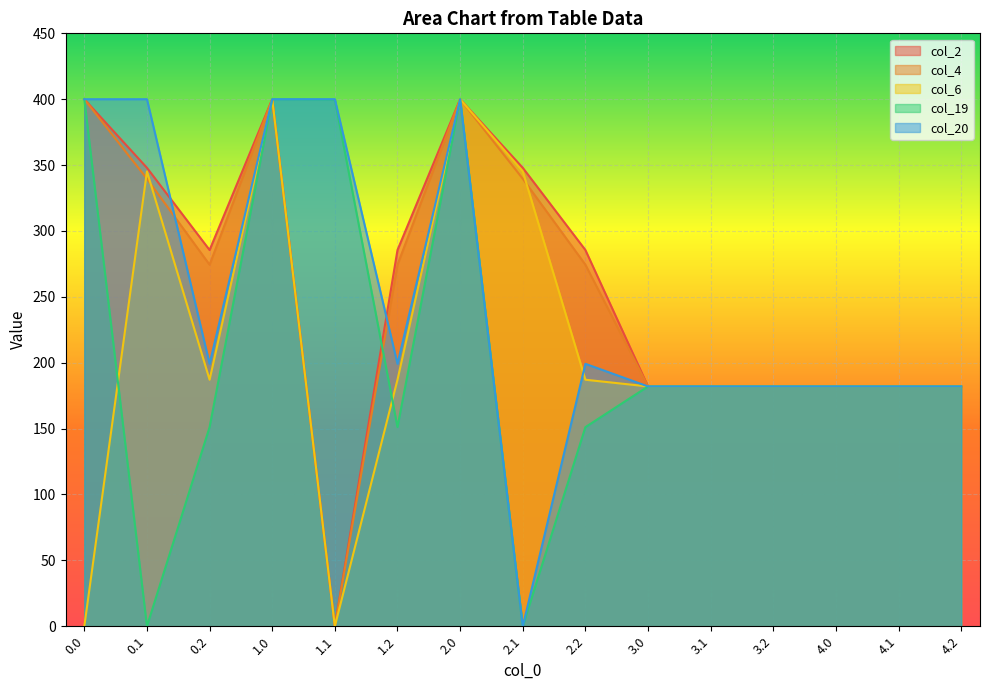

Where is col_4 nearest to the value 200?

4.0